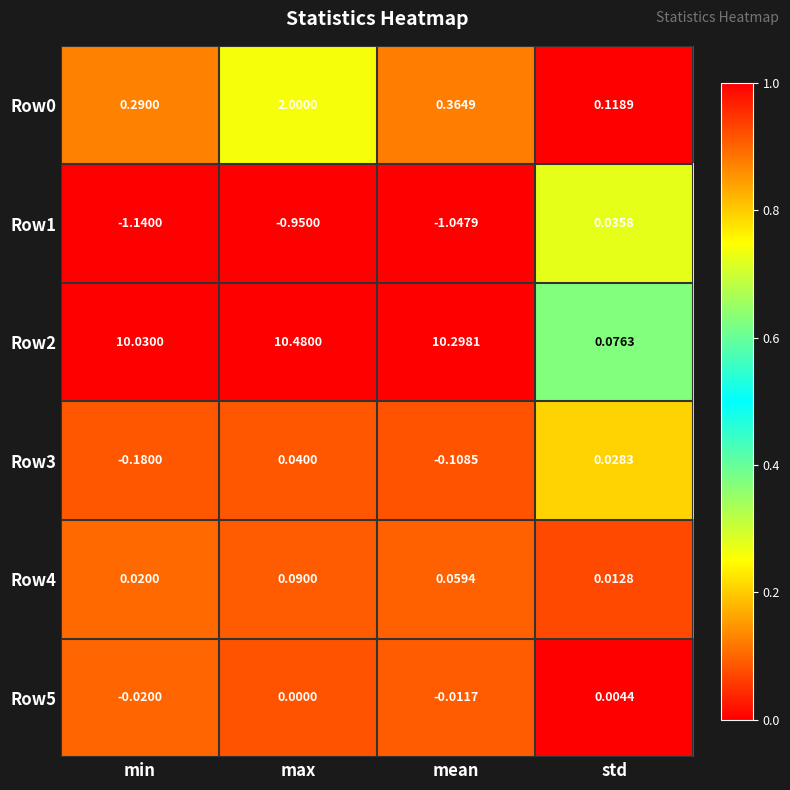

Between mean and std, which series saw the biggest shift?

Row2